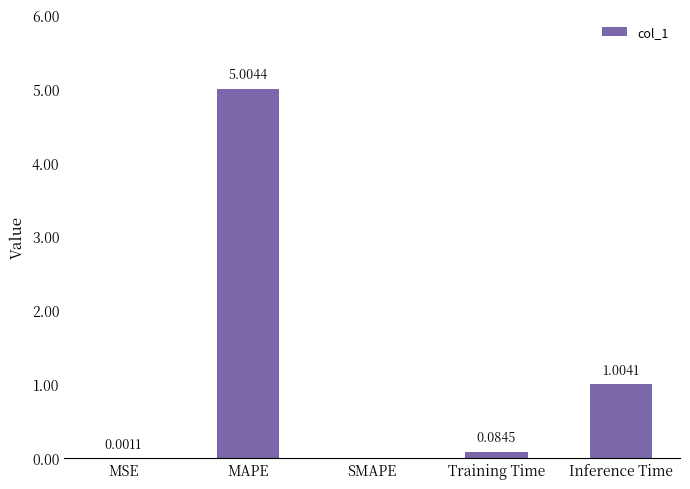

Where is the data nearest to the value 2?

Inference Time